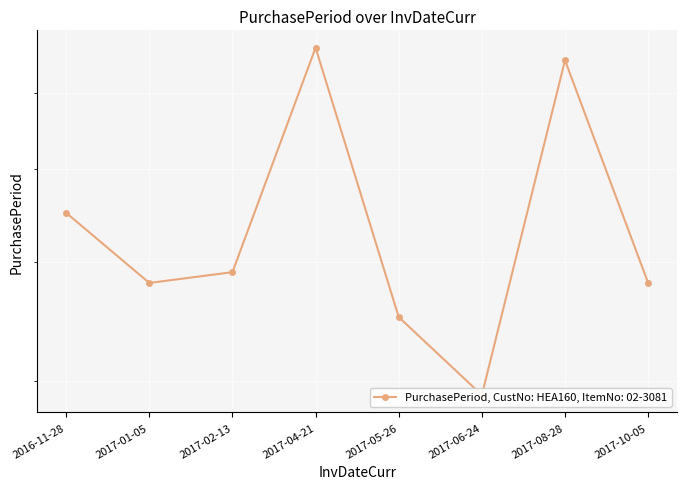

Where is the data nearest to the value 48?

2016-11-28